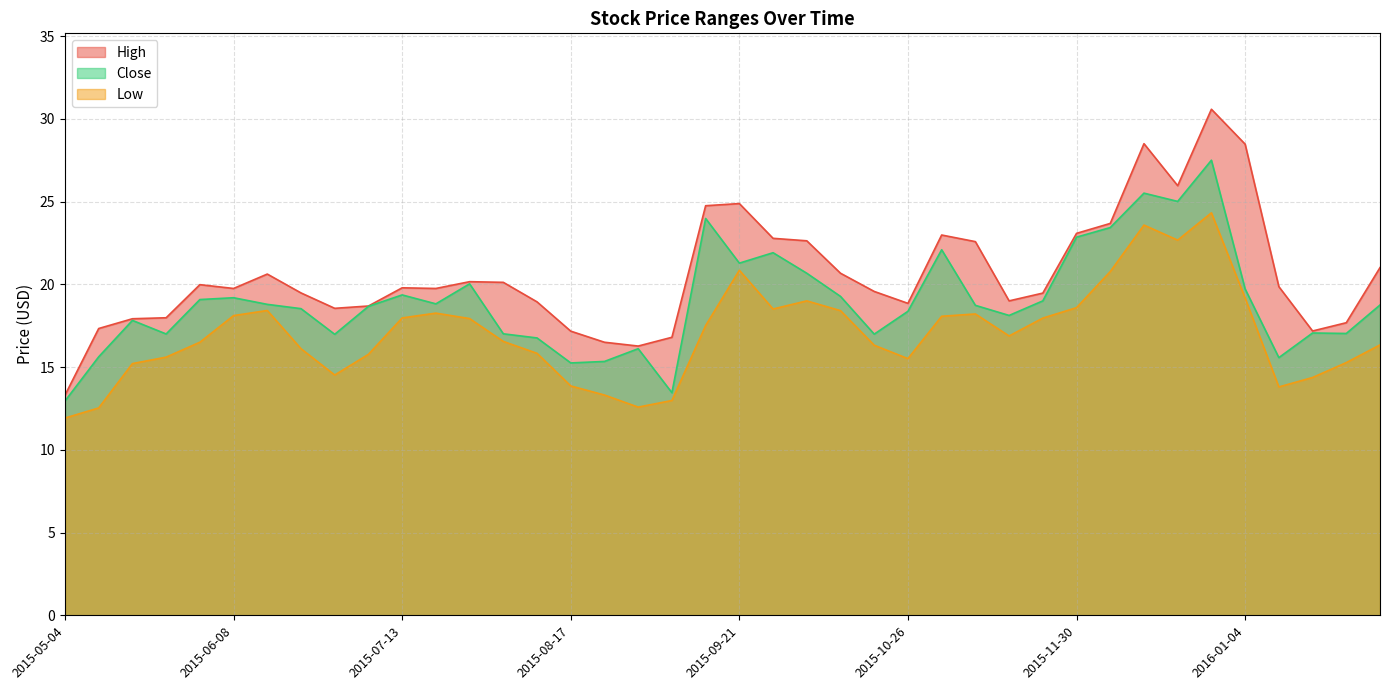

What is the label of the 5th point from the left?

2015-06-01